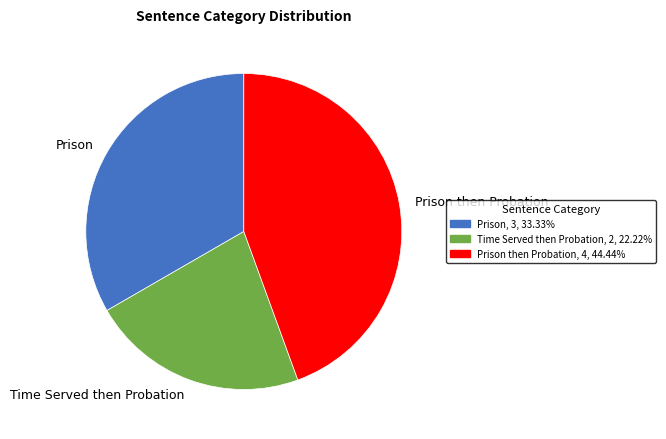

Do Prison then Probation and Prison together represent more than half of the pie?

Yes